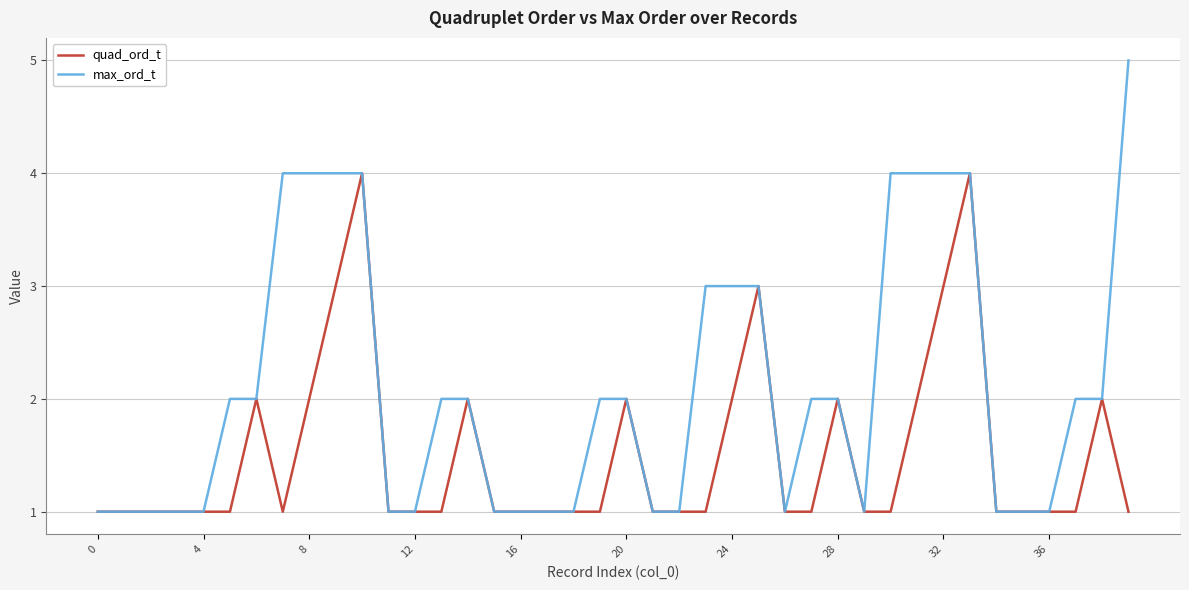

What is the maximum value for max_ord_t?

5